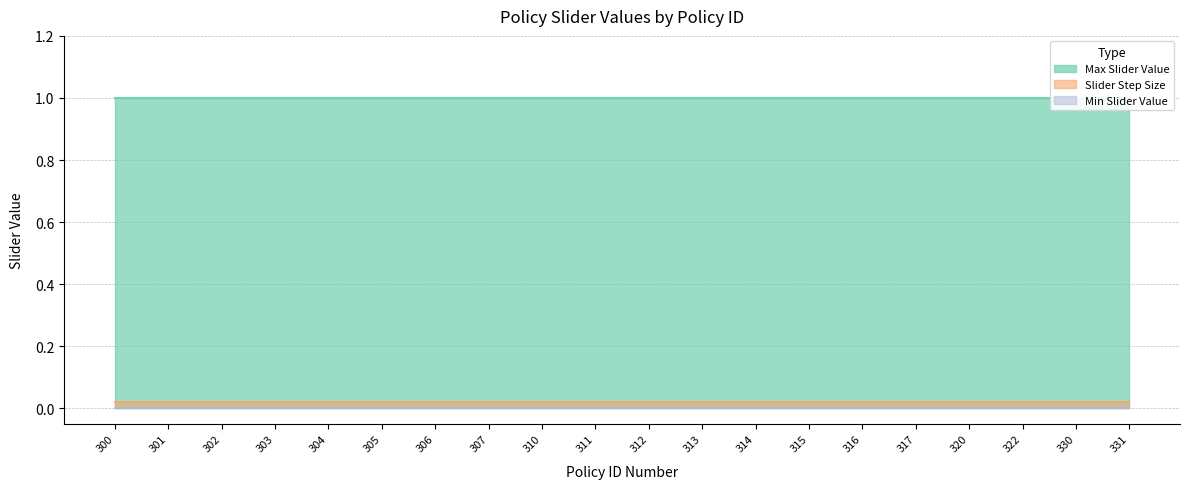

What is the difference between the highest and lowest values at 316?

1.0